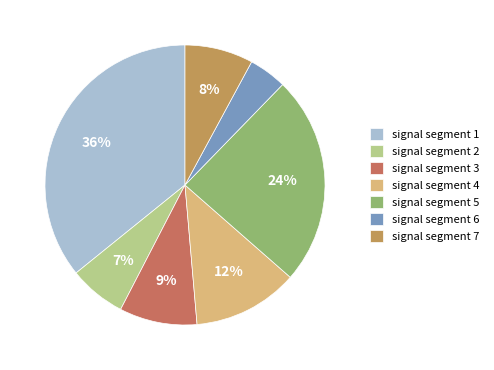

Is there a majority slice in this chart?

No